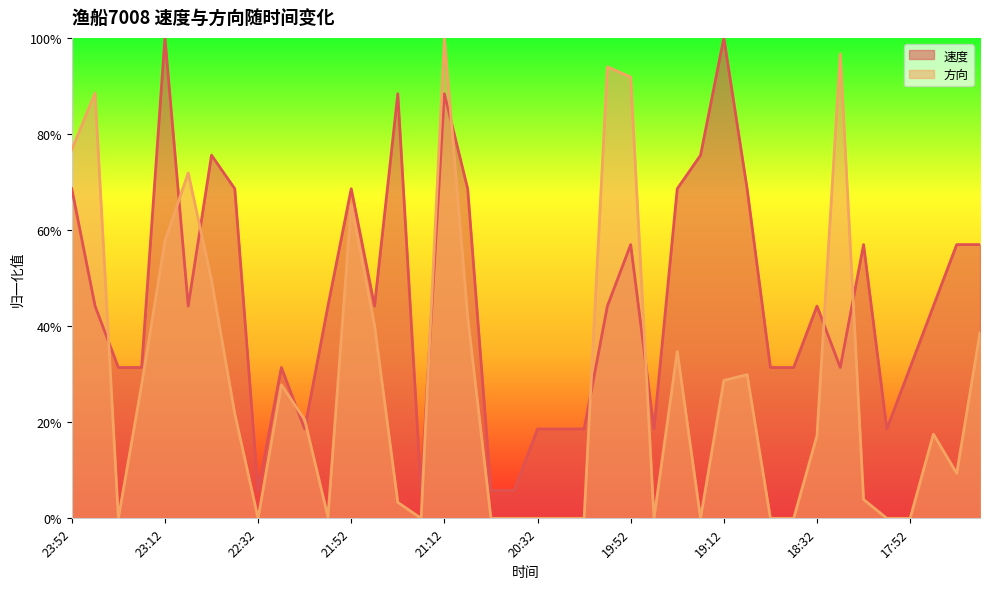

Where is 方向 nearest to the value 0?

23:32